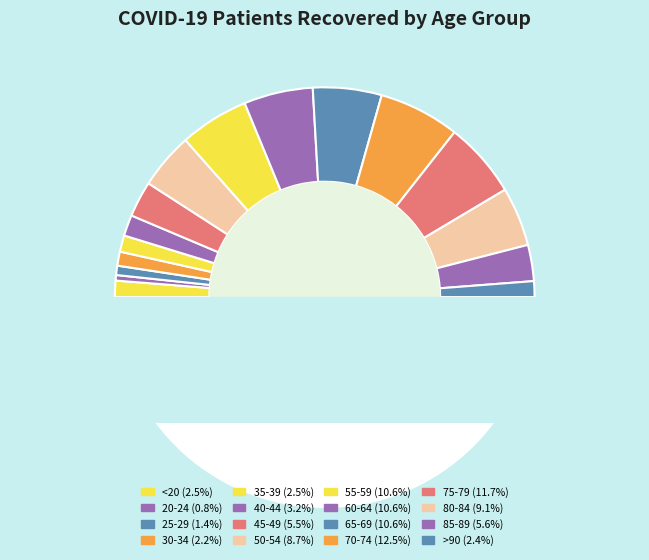

Does 55-59 represent more than half of the total?

No